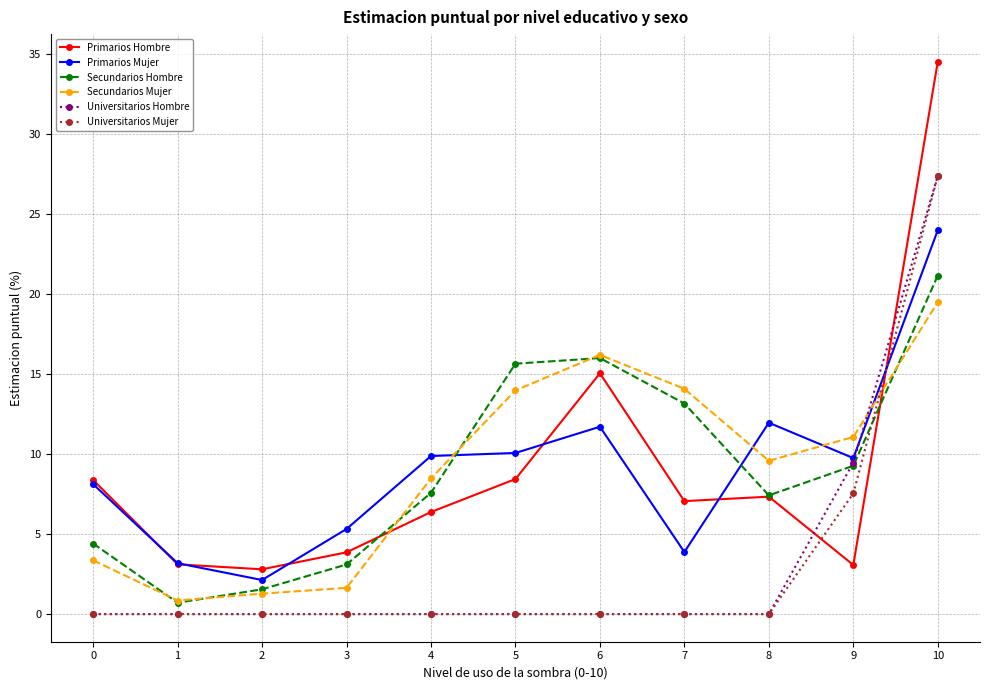

Where do Universitarios Mujer and Primarios Hombre first cross each other?

8 and 9